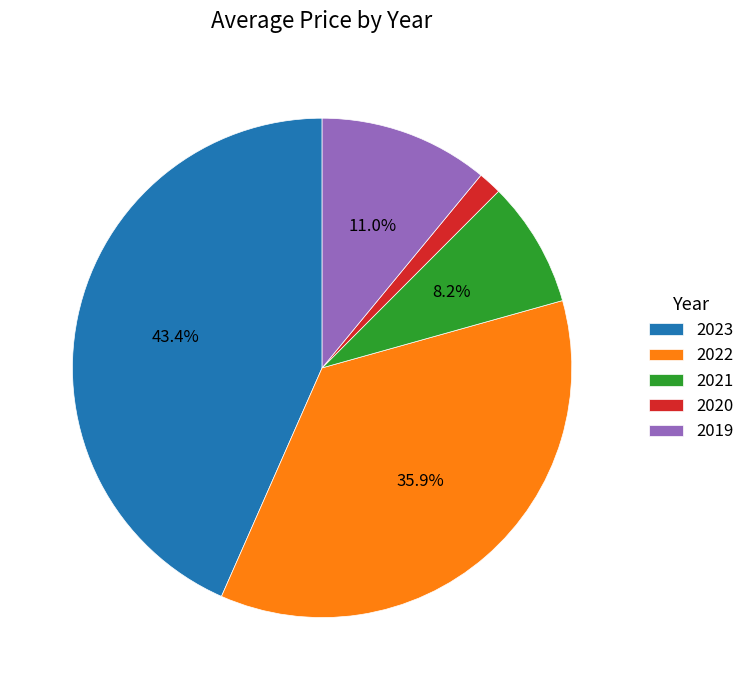

To the nearest percent, what percentage of the pie is 2020?

2%